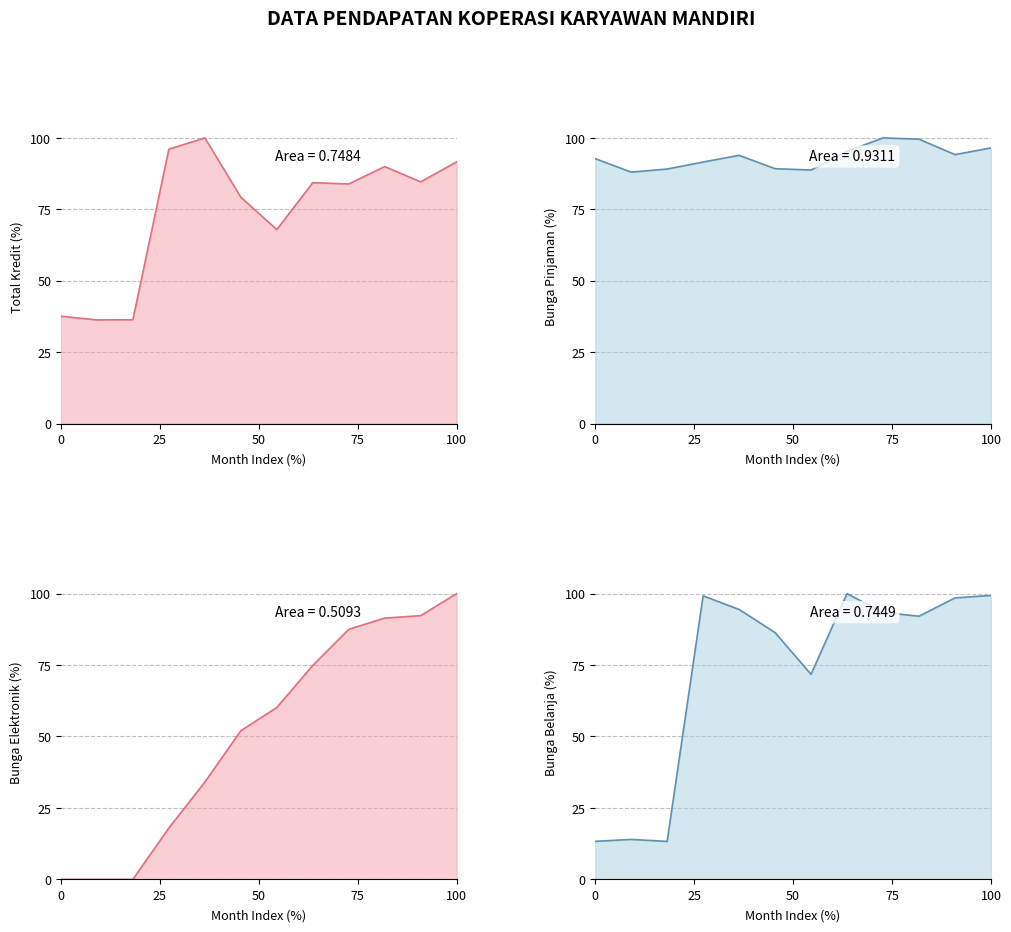

What is the total value across all series at 25?

138.3